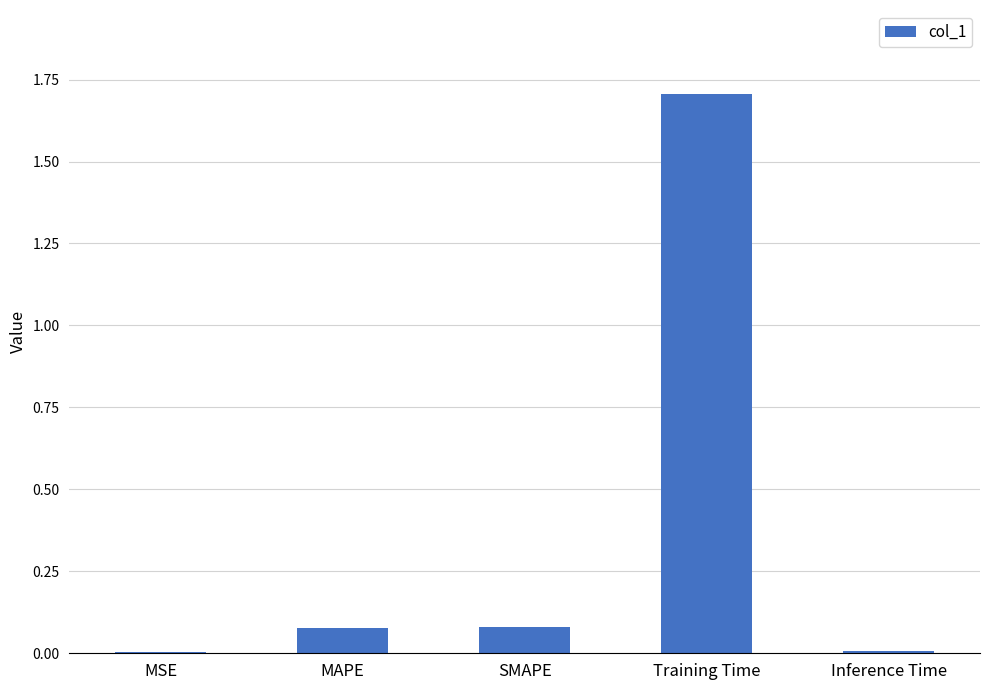

True or false: the data shows 1.0 at Training Time.

False